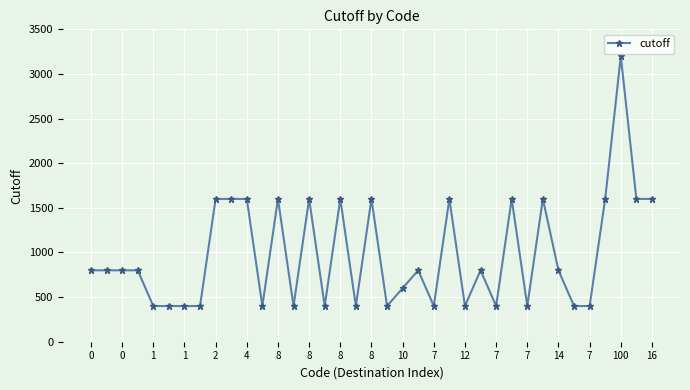

What is the value of the 1st point from the left?

800